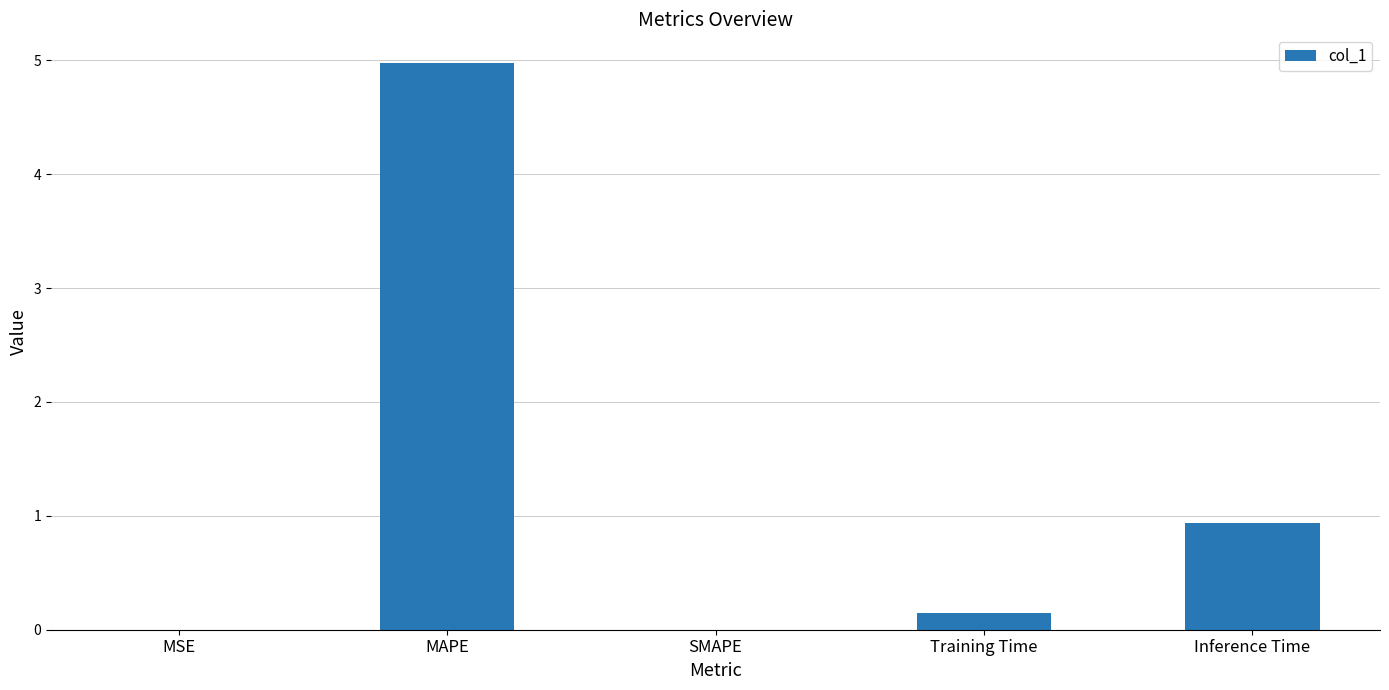

Read the value at Inference Time.

0.9